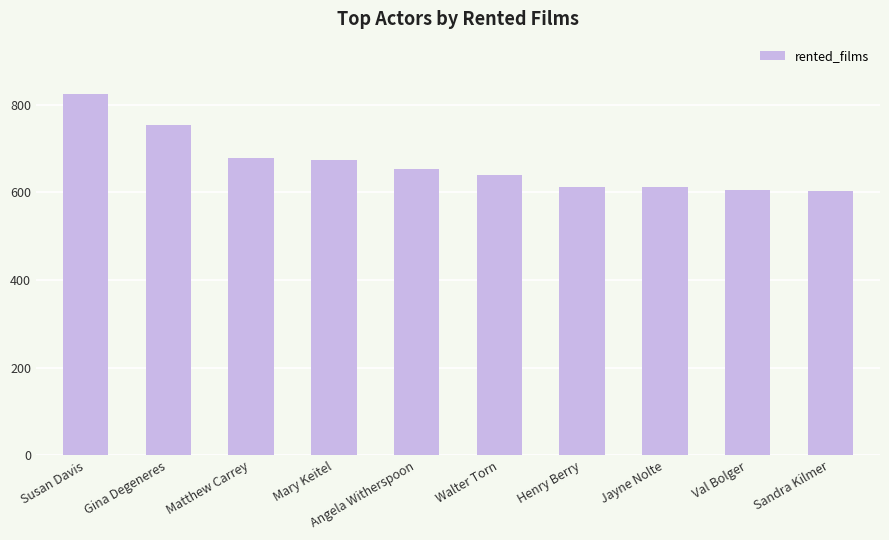

What is the maximum value shown in the chart?

825